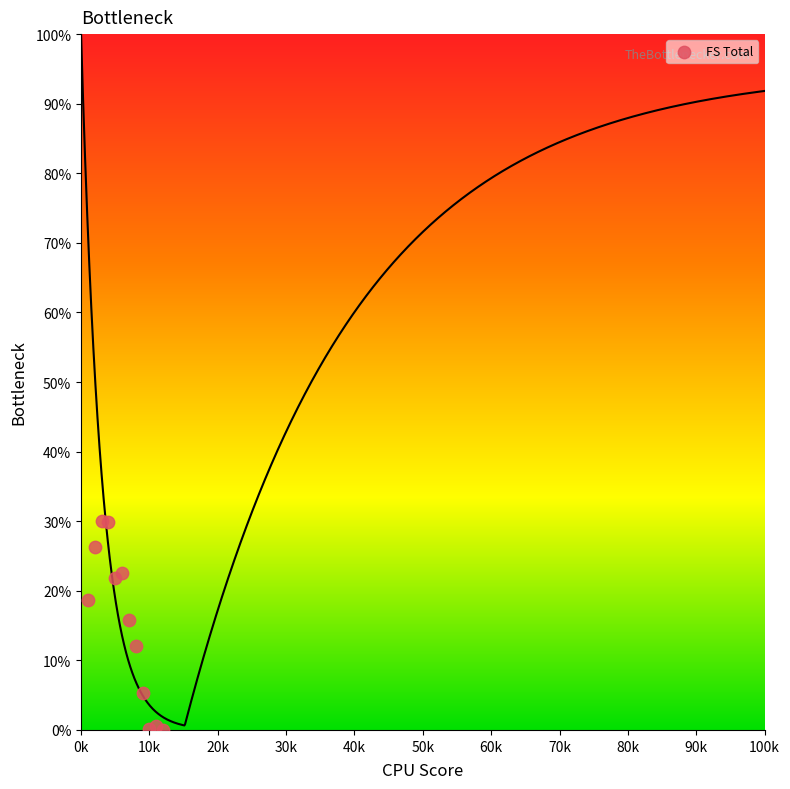

What is the average X value?

6.5